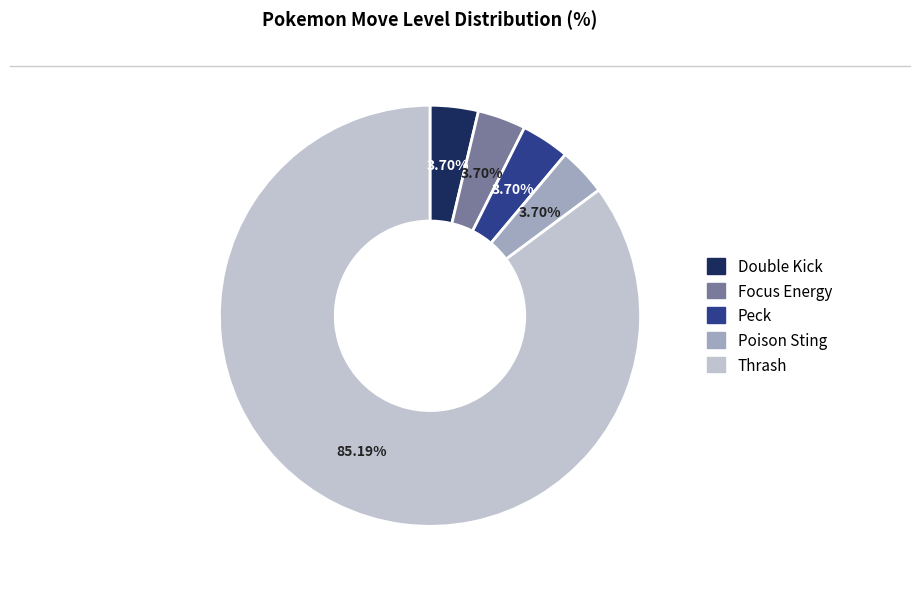

To the nearest percent, what is the combined percentage of Thrash and Peck?

89%